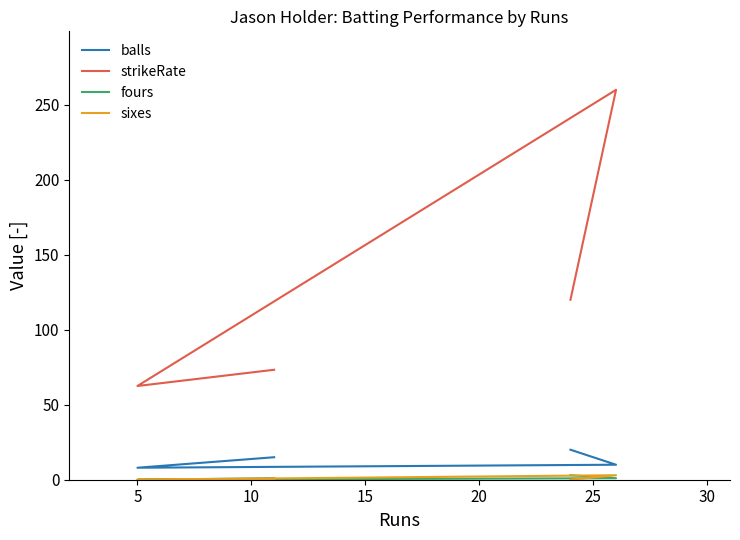

Between 10 and 15, which is larger?

15